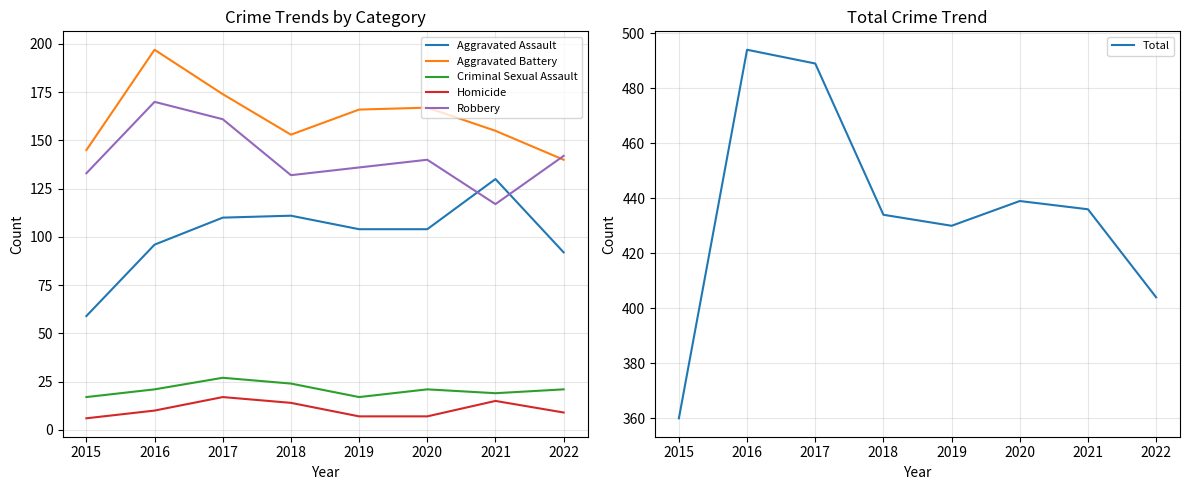

At which label does Total reach its peak?

2016